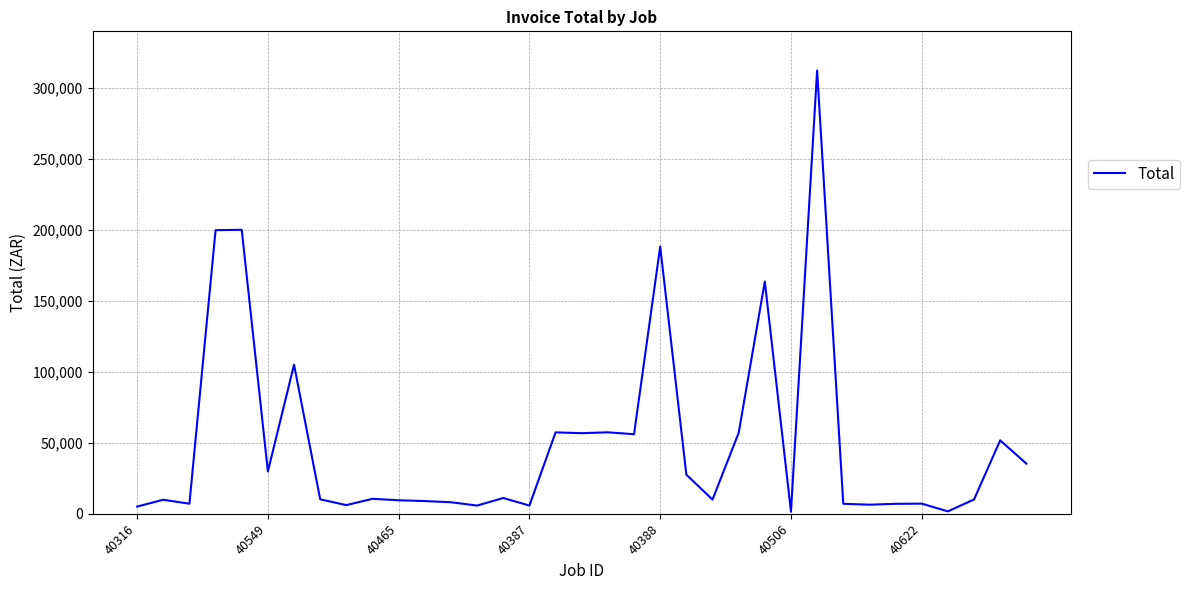

What is the maximum value shown in the chart?

312368.0